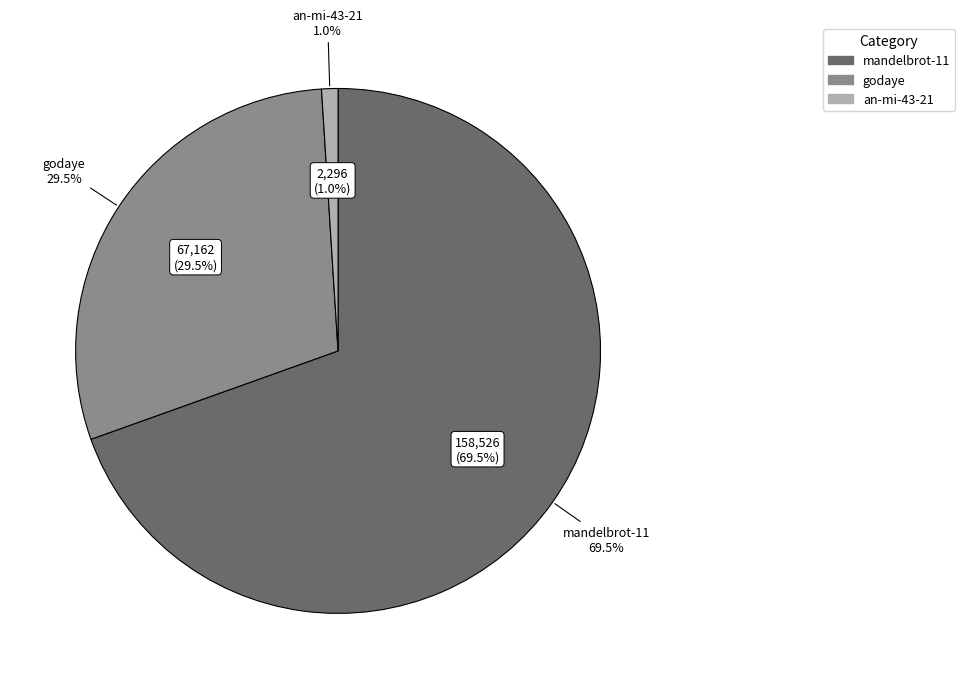

How many segments does this pie chart have?

3